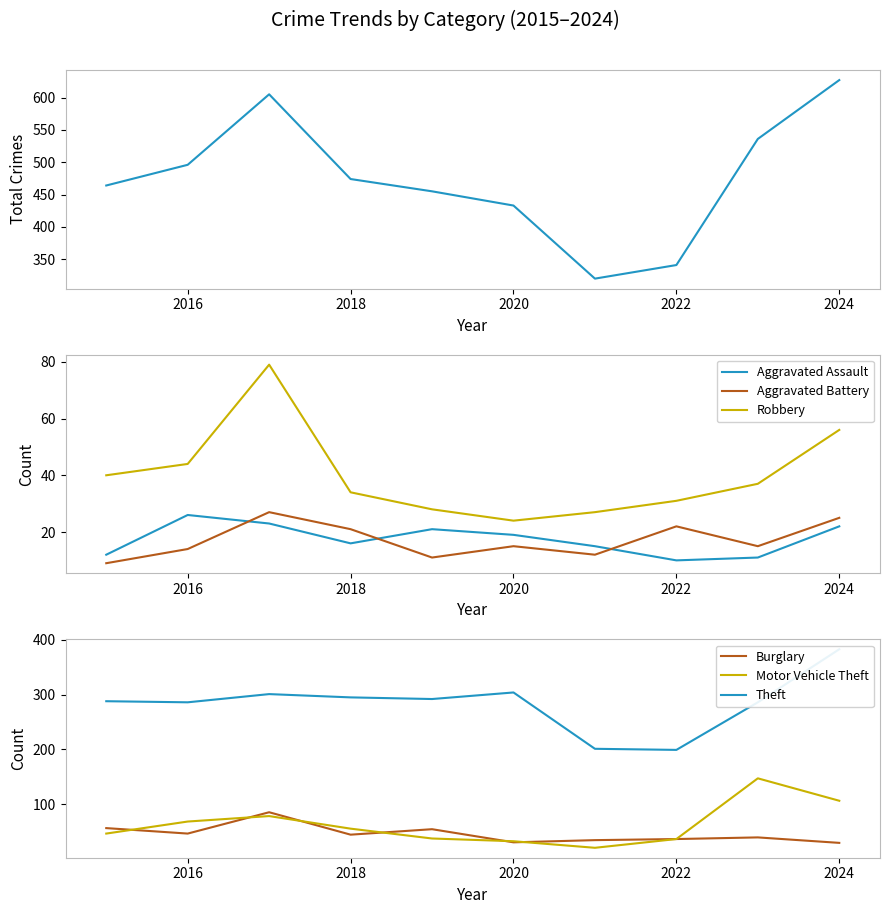

At which category does the chart reach its minimum across all series?

2015